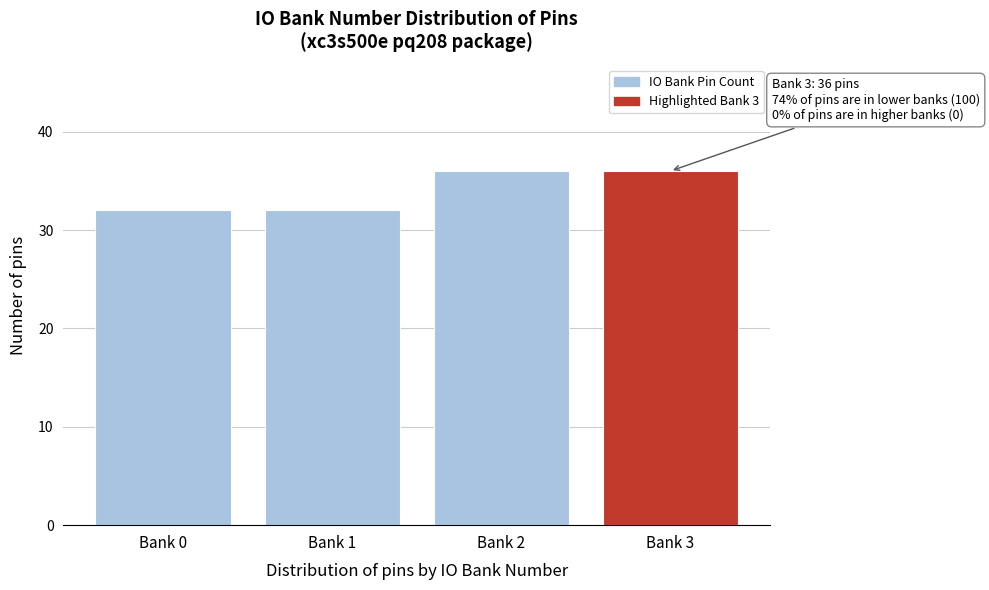

Reading left to right, list all the values displayed in this chart.

32	32	36	36